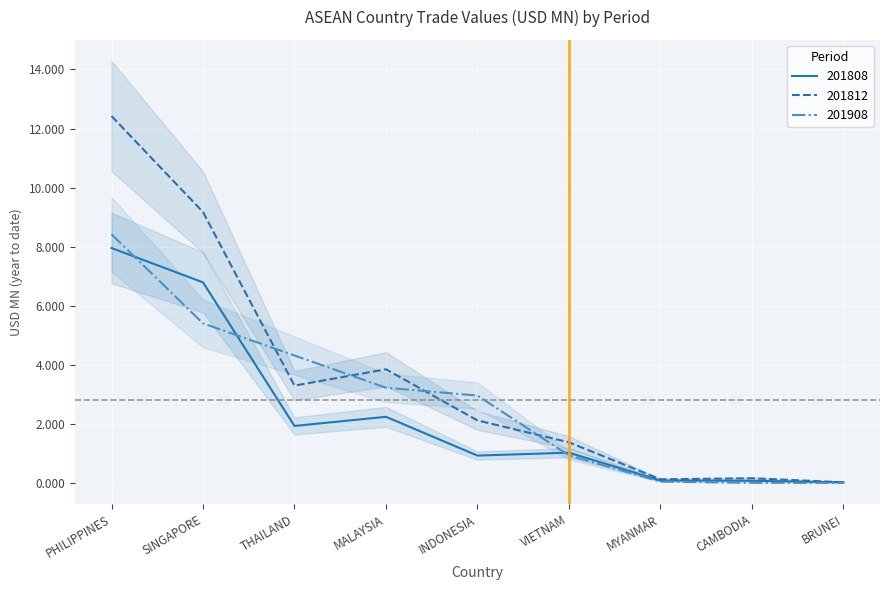

At which label does 201908 reach its peak?

PHILIPPINES